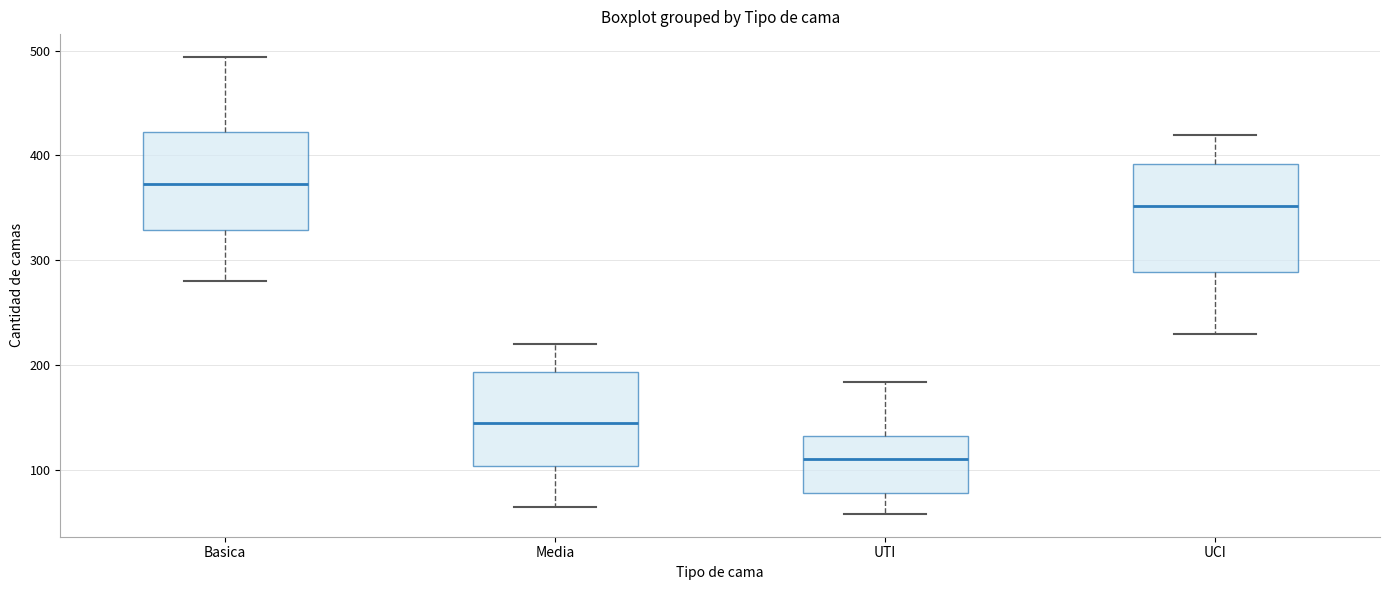

Reading left to right, read every box against the y-axis: the position of its median line, the range the box covers, and the ends of its whiskers. The values are not printed on the chart, so give them approximately, as read against the axis.

Basica: median 370, box 330 to 420, whiskers 280 to 490
Media: median 150, box 100 to 190, whiskers 70 to 220
UTI: median 110, box 80 to 130, whiskers 60 to 180
UCI: median 350, box 290 to 390, whiskers 230 to 420